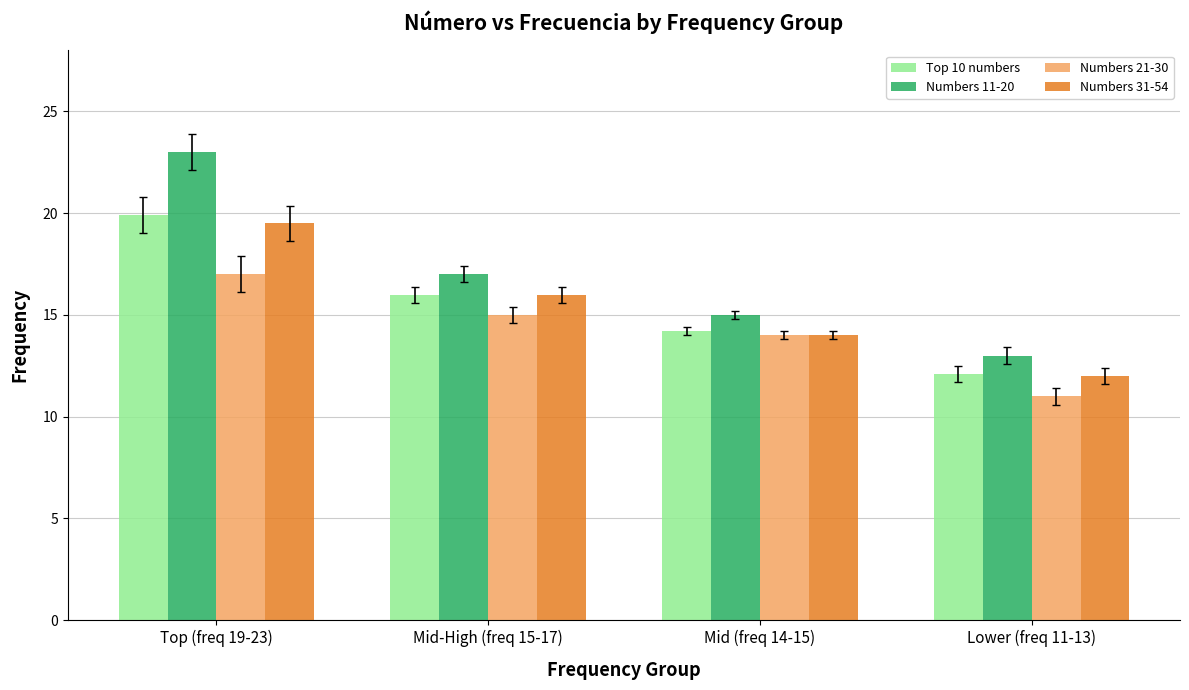

What is the minimum value shown in the chart?

11.0